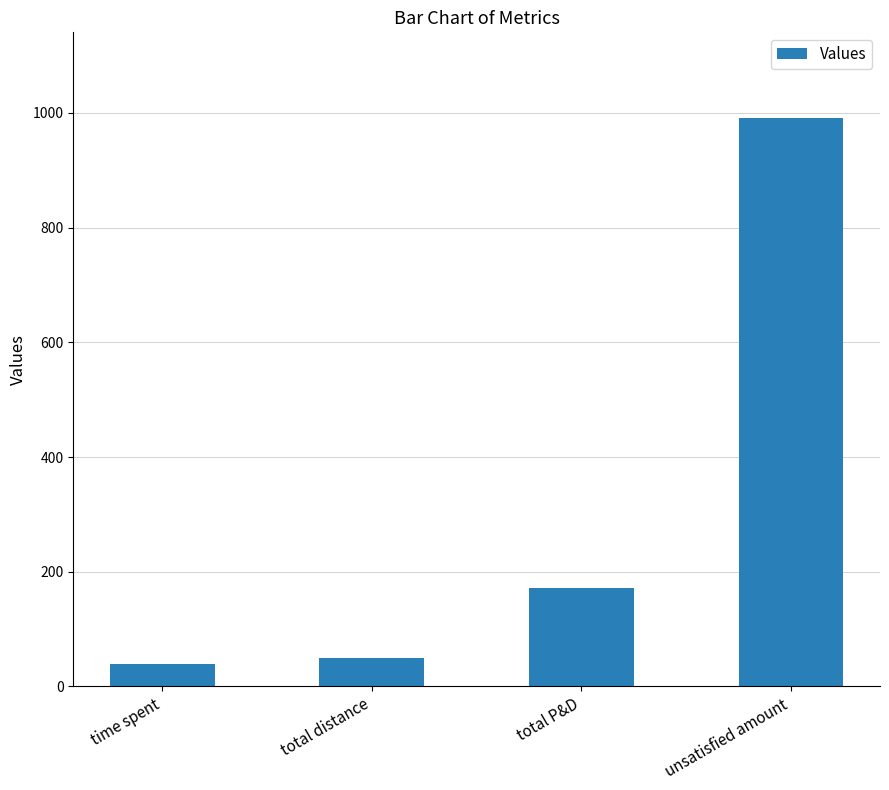

What is the difference between the values at total distance and unsatisfied amount?

942.5